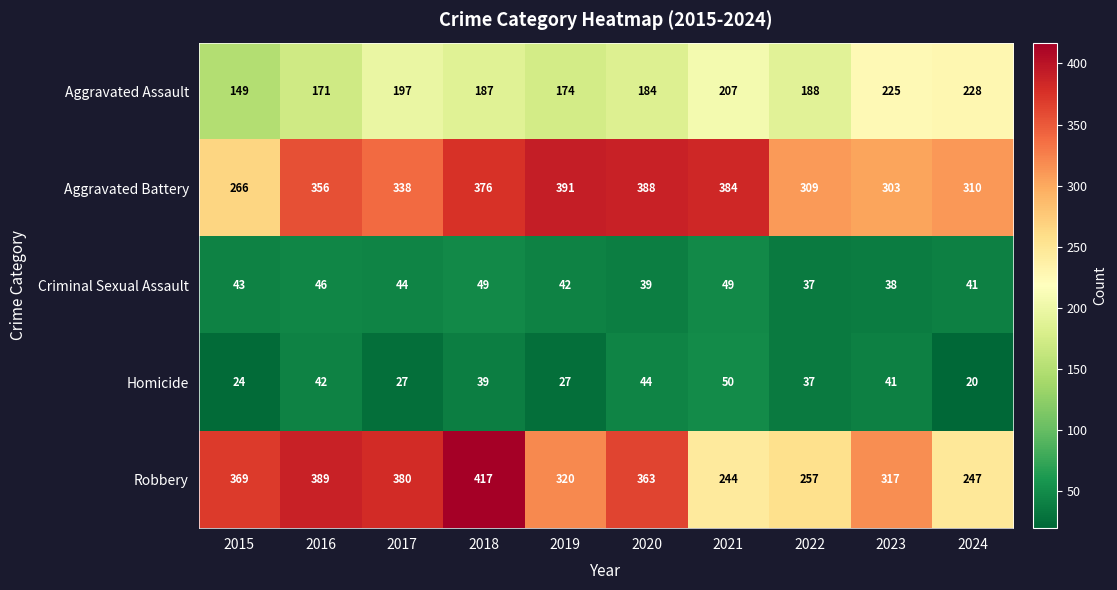

List the series in order of their peak value, highest first.

Robbery, Aggravated Battery, Aggravated Assault, Homicide, Criminal Sexual Assault